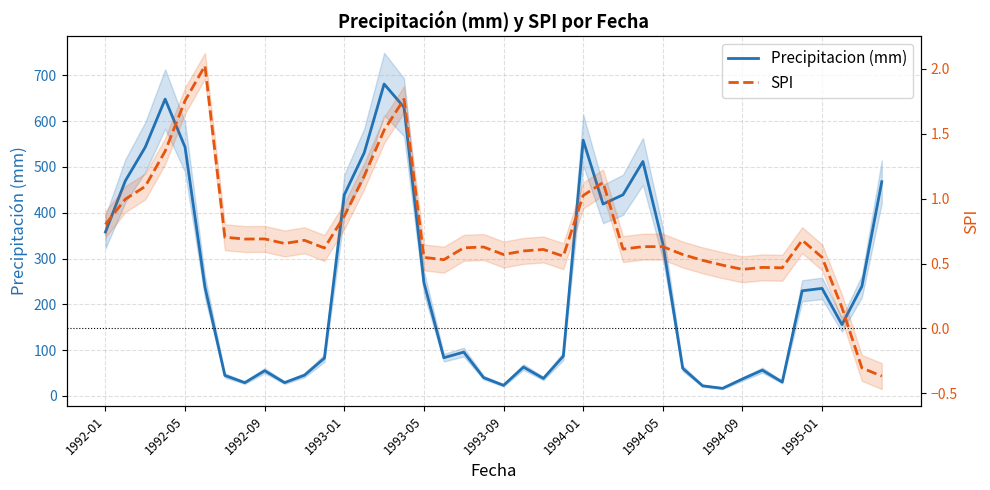

True or false: Precipitacion (mm) and SPI intersect in this chart.

False